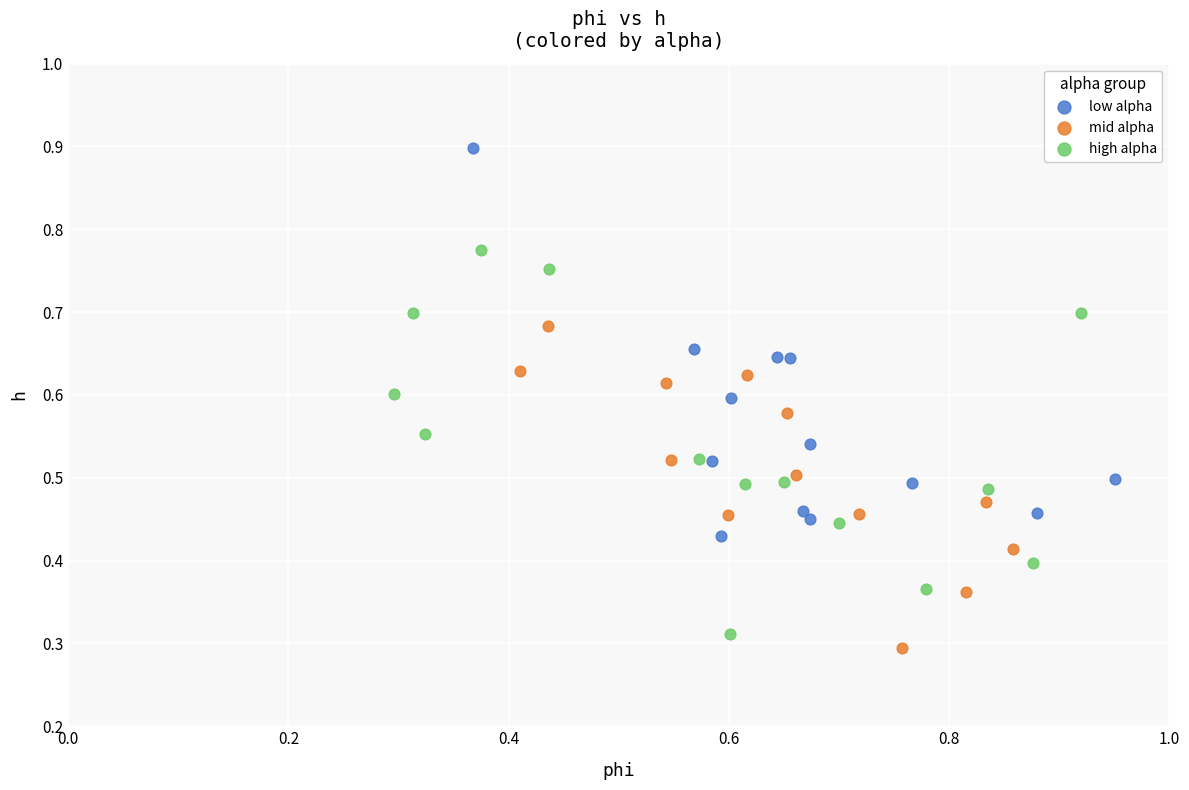

Which series reaches the maximum Y coordinate?

low alpha